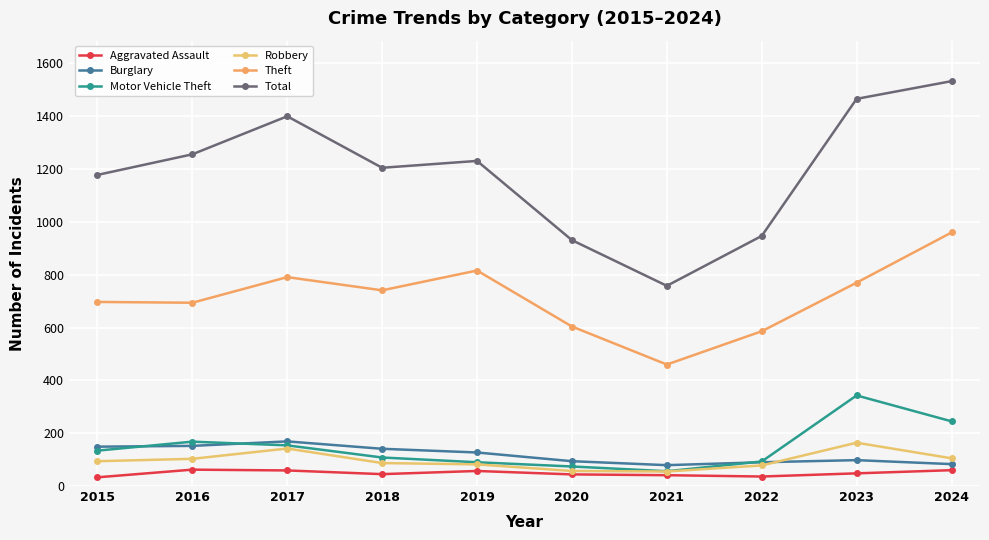

Reading left to right, list all the values displayed in this chart.

Aggravated Assault: 2015=33	2016=62	2017=59	2018=45	2019=57	2020=44	2021=41	2022=36	2023=48	2024=60
Burglary: 2015=149	2016=152	2017=169	2018=141	2019=127	2020=94	2021=79	2022=90	2023=98	2024=83
Motor Vehicle Theft: 2015=134	2016=168	2017=154	2018=108	2019=90	2020=74	2021=56	2022=93	2023=343	2024=245
Robbery: 2015=94	2016=103	2017=142	2018=87	2019=82	2020=57	2021=55	2022=78	2023=164	2024=105
Theft: 2015=697	2016=694	2017=791	2018=741	2019=816	2020=604	2021=460	2022=586	2023=770	2024=960
Total: 2015=1178	2016=1256	2017=1400	2018=1205	2019=1231	2020=931	2021=758	2022=947	2023=1466	2024=1533